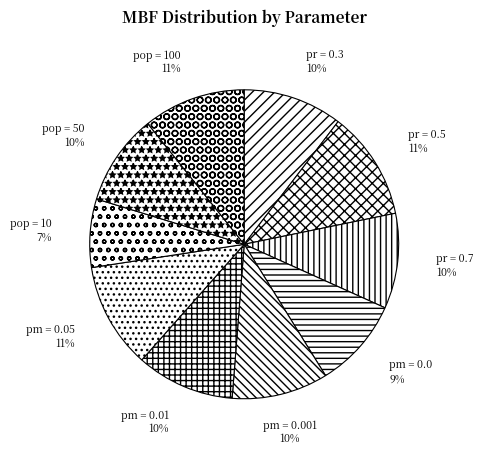

The pop = 50 slice represents 1% of the pie. True or false?

False